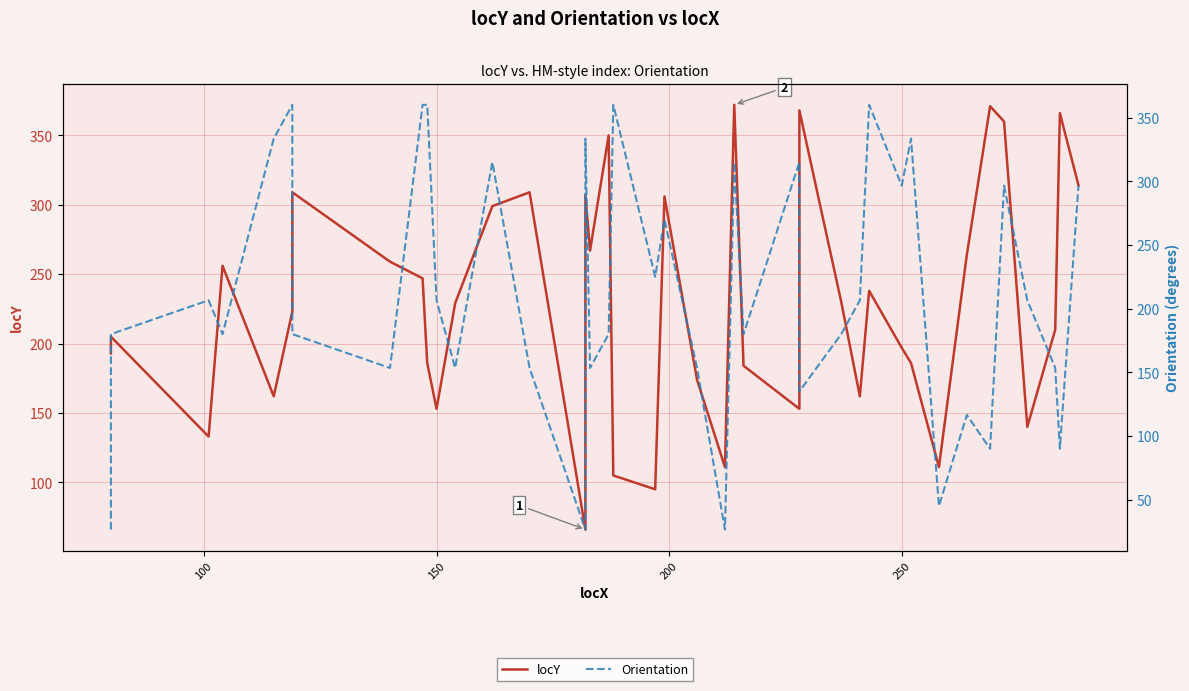

How many lines are shown in the chart?

2